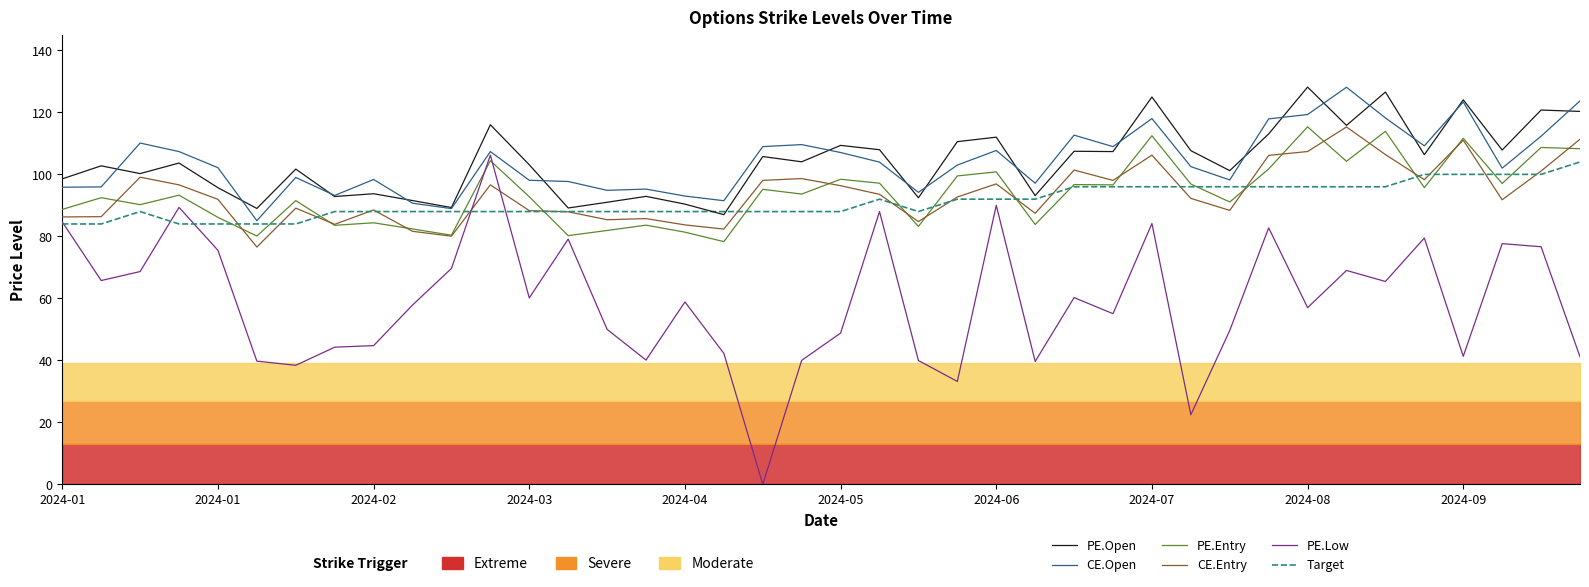

What is the sum of all CE.Entry values?

3753.3